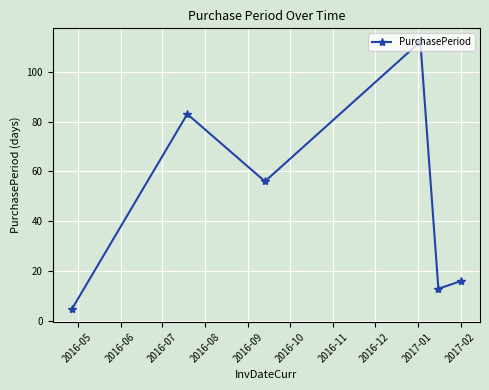

What is the smallest value displayed?

5